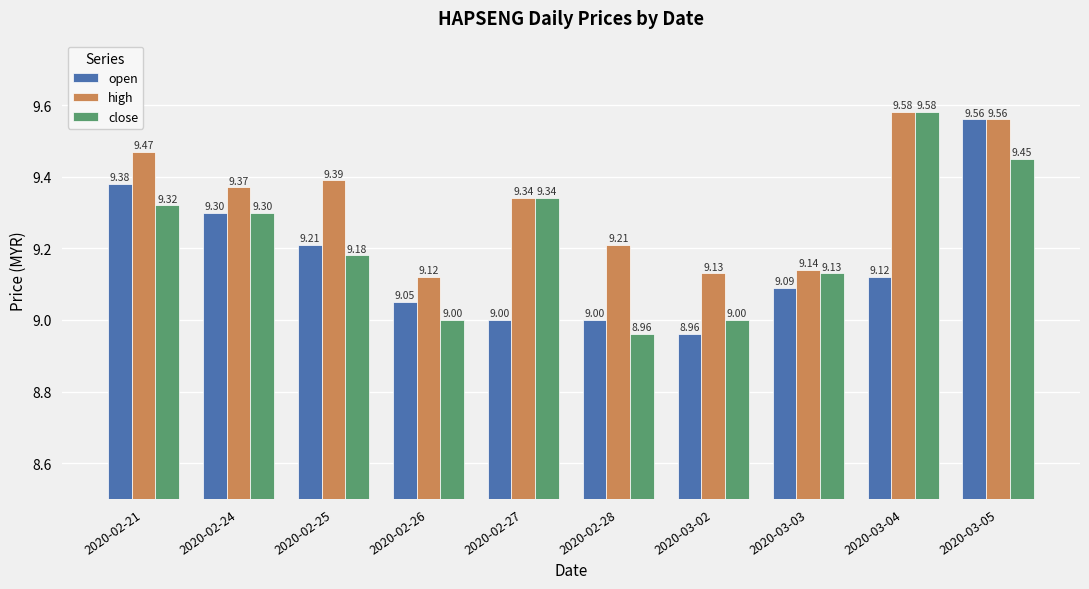

Which category has the highest value in the high series?

2020-03-04